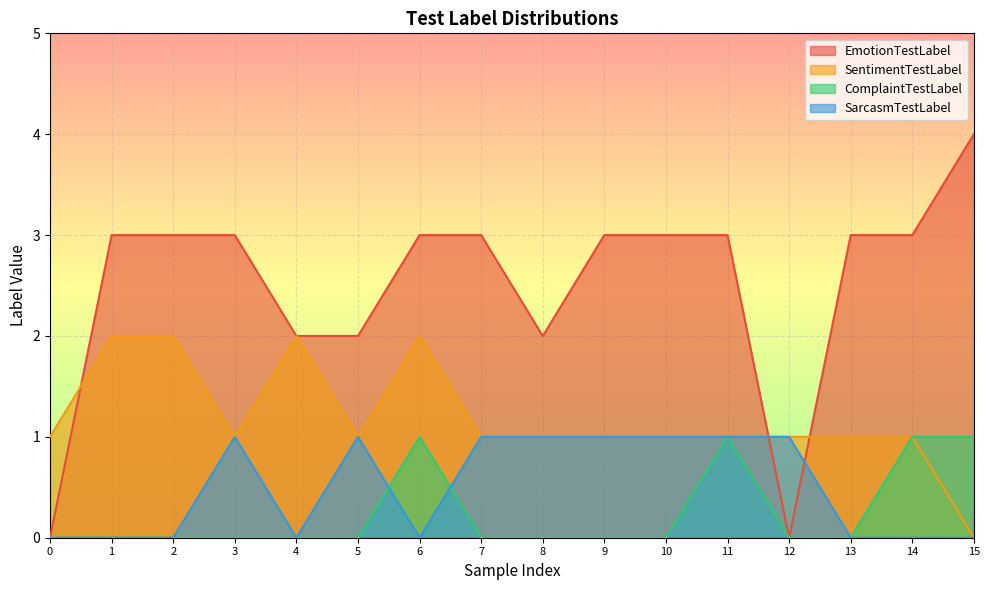

True or false: ComplaintTestLabel has a value of 0 at 10.

True